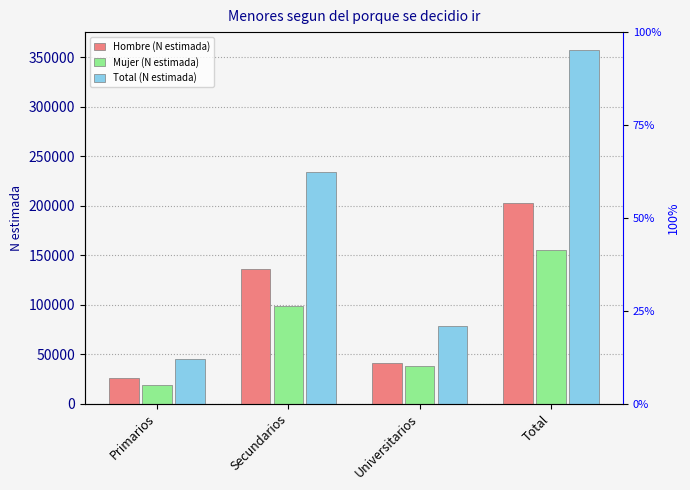

What is the sum of all Hombre (N estimada) values?

405052